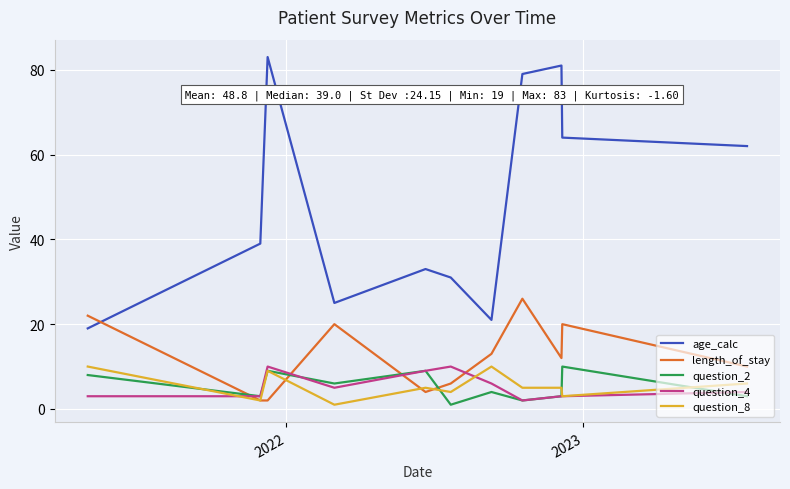

True or false: age_calc has more than 1 points higher than both neighbors.

True